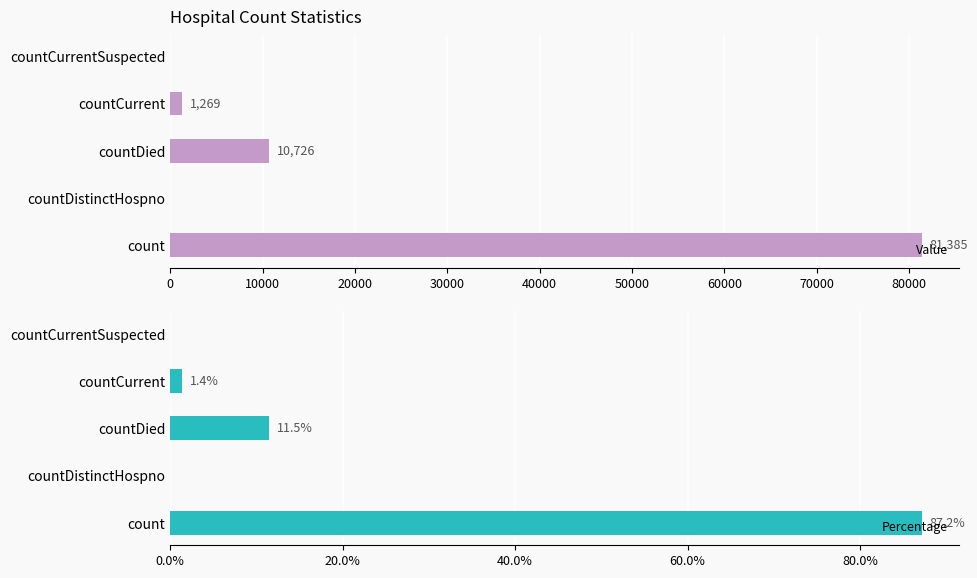

What is the difference between the maximum and minimum values in the Percentage series?

87.2